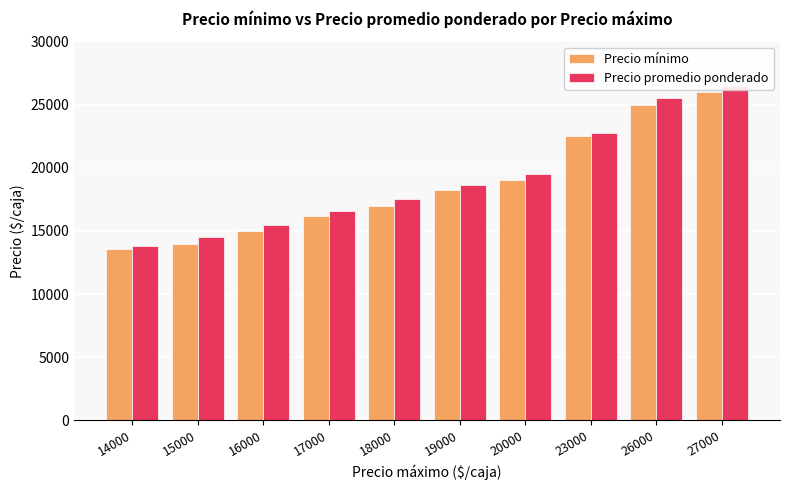

Reading right to left, transcribe all the data shown in this chart.

Precio mínimo: 27000=26000.0	26000=25000.0	23000=22500.0	20000=19000.0	19000=18250.0	18000=17000.0	17000=16166.7	16000=15000.0	15000=14000.0	14000=13537.5
Precio promedio ponderado: 27000=26500.0	26000=25500.0	23000=22750.0	20000=19500.0	19000=18625.0	18000=17500.0	17000=16583.3	16000=15500.0	15000=14500.0	14000=13831.2